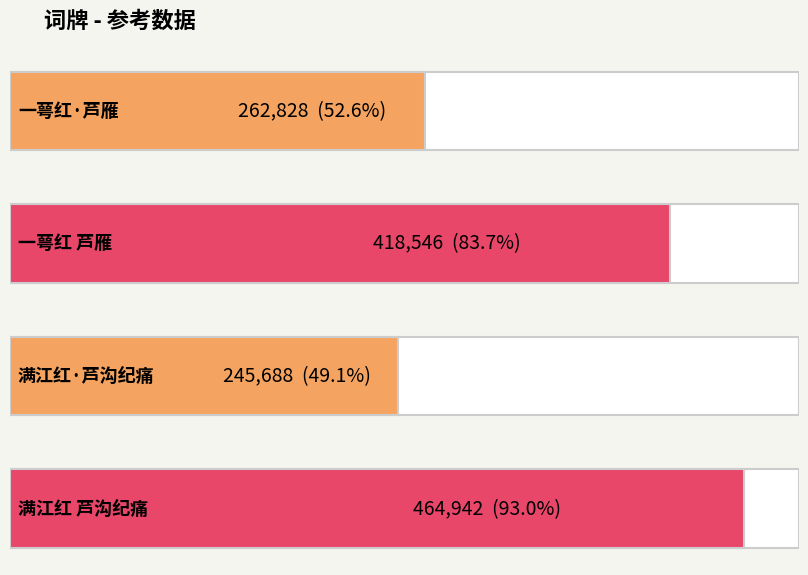

What is the ratio of the value at 满江红 芦沟纪痛 to the value at 满江红·芦沟纪痛?

1.9